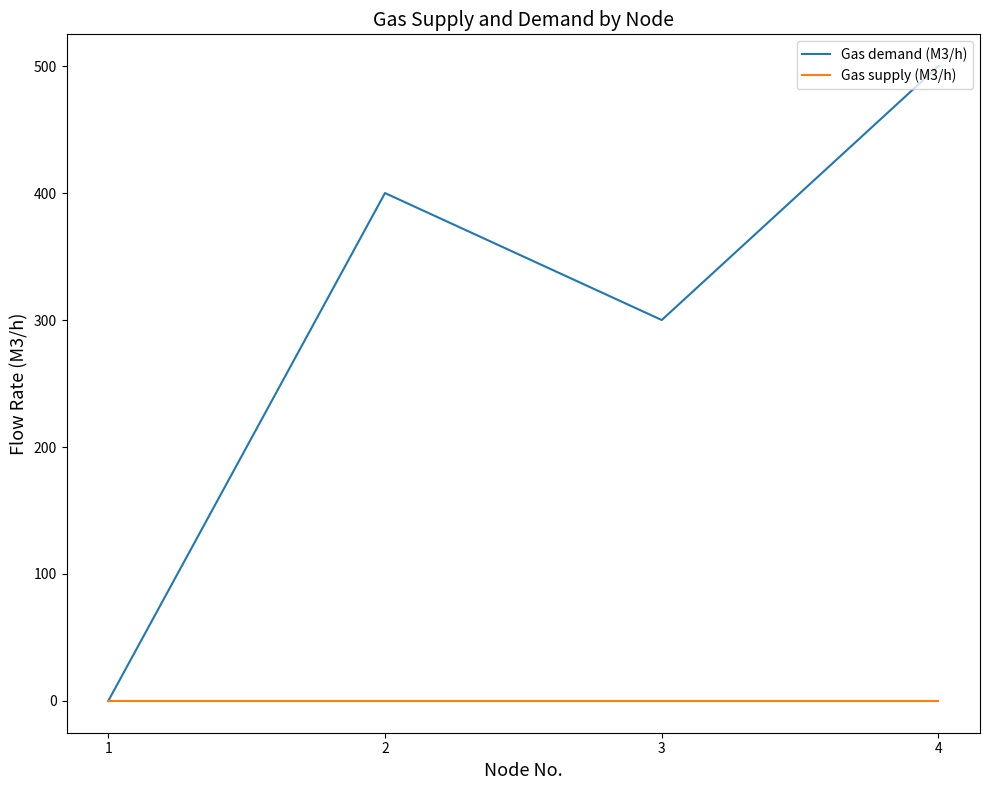

In Gas demand (M3/h), how many points are lower than both neighbors (excluding endpoints)?

1